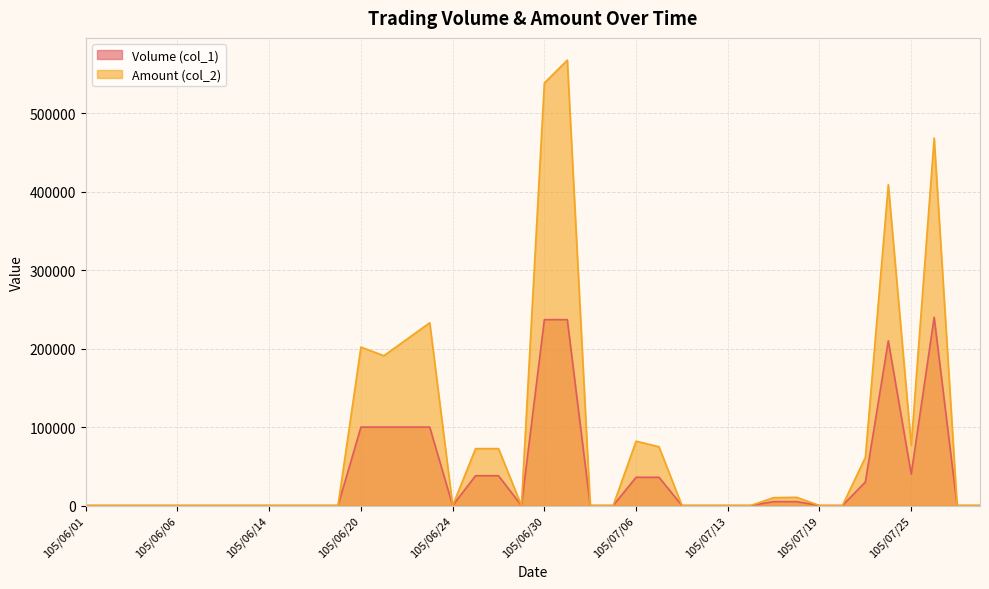

What is the difference between the maximum and second lowest values in the Amount (col_2) series?

567840